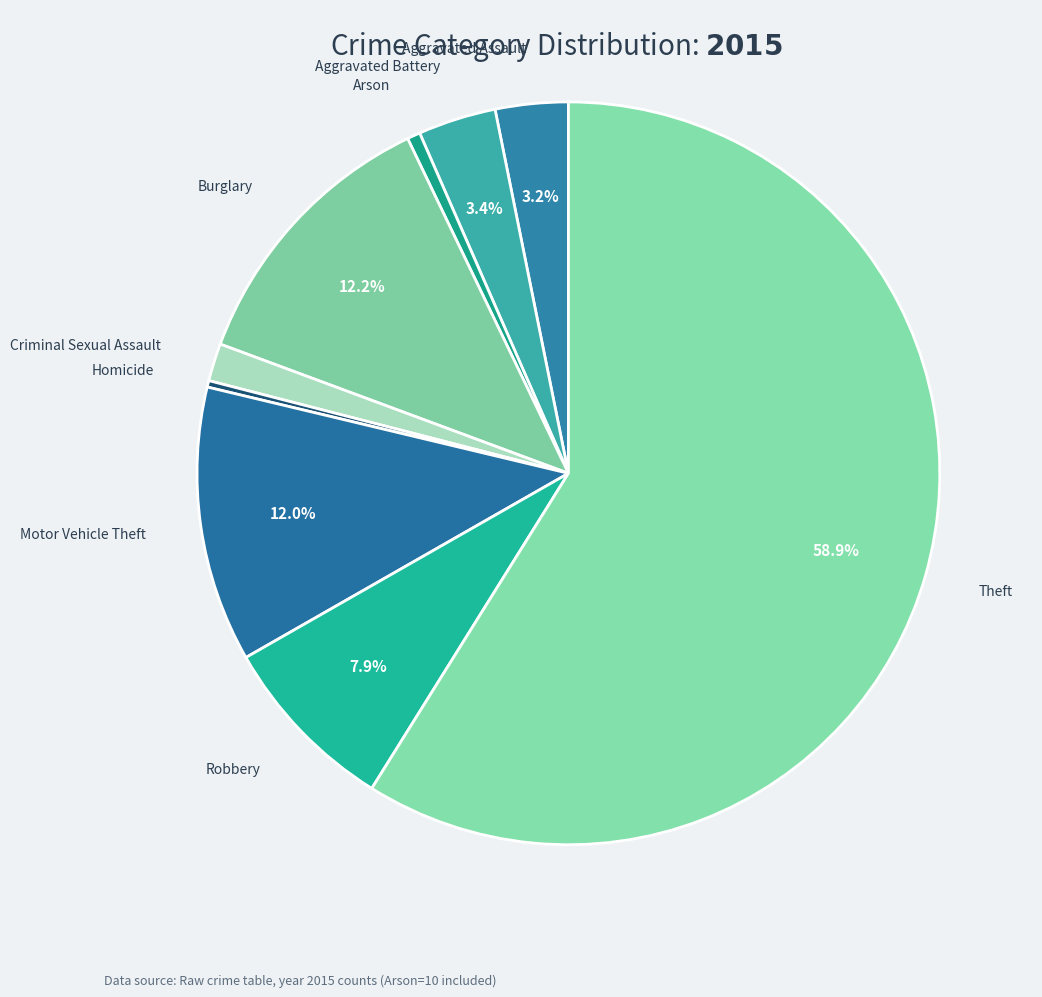

To the nearest percent, what is the average slice percentage?

11%